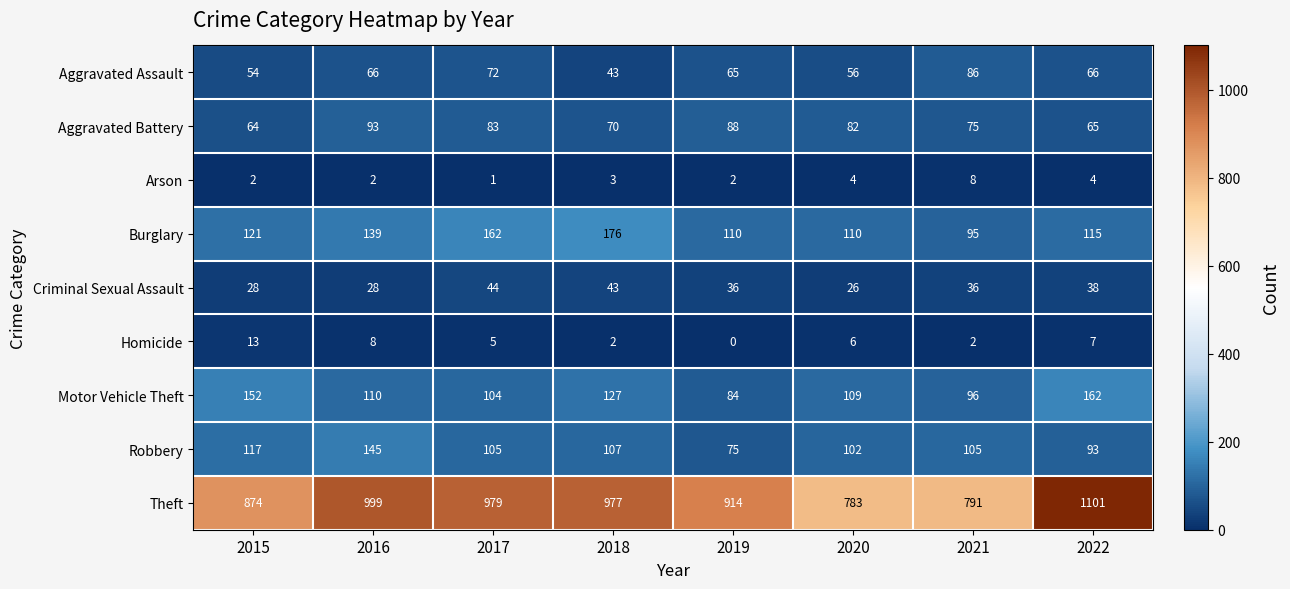

Rank the series by their maximum value, from highest to lowest.

Theft, Burglary, Motor Vehicle Theft, Robbery, Aggravated Battery, Aggravated Assault, Criminal Sexual Assault, Homicide, Arson